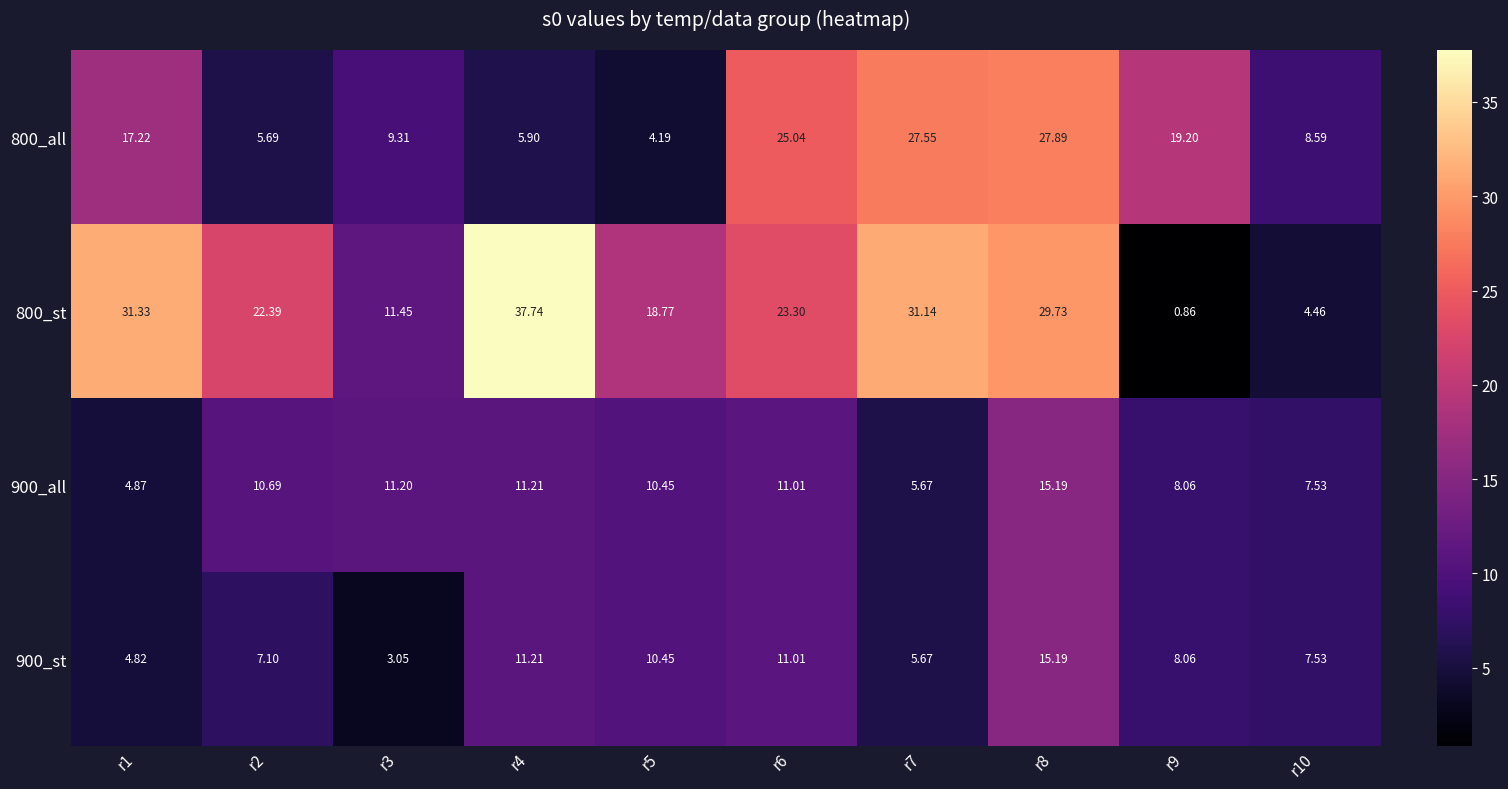

Is the value of 800_st at r7 greater than the value of 900_all at r3?

Yes